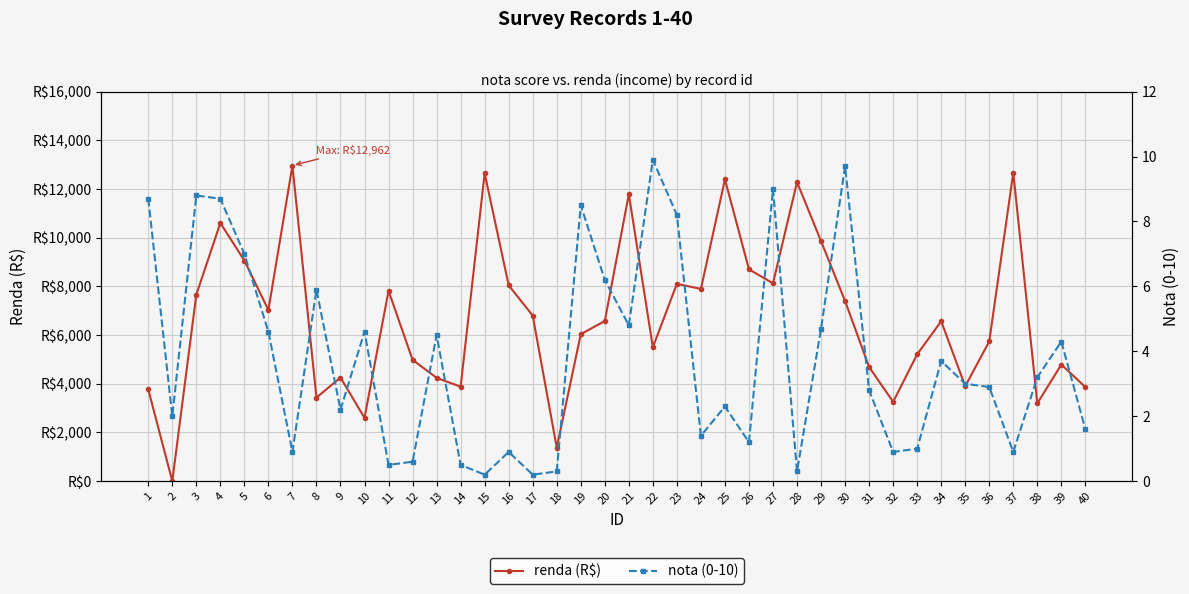

What is the value of the nota point at the 14th from the left?

0.5